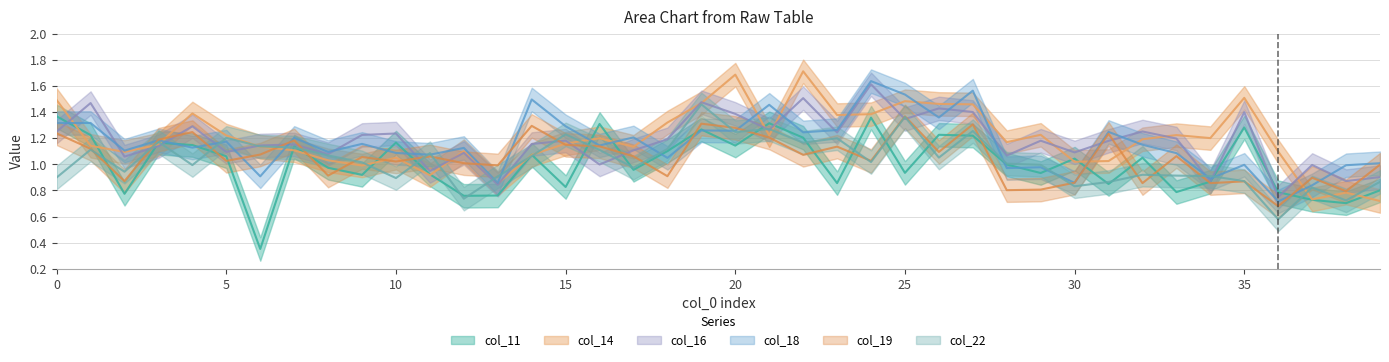

Count the number of data series in this chart.

6